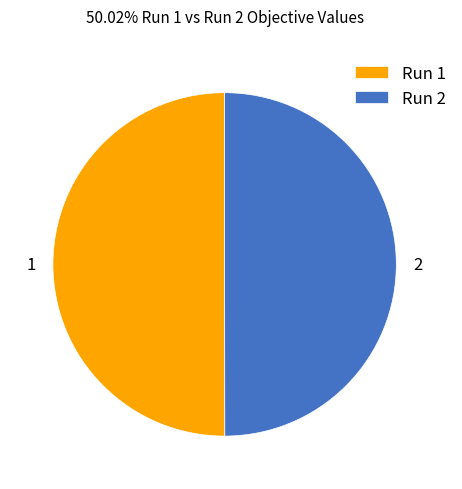

How many segments does this pie chart have?

2